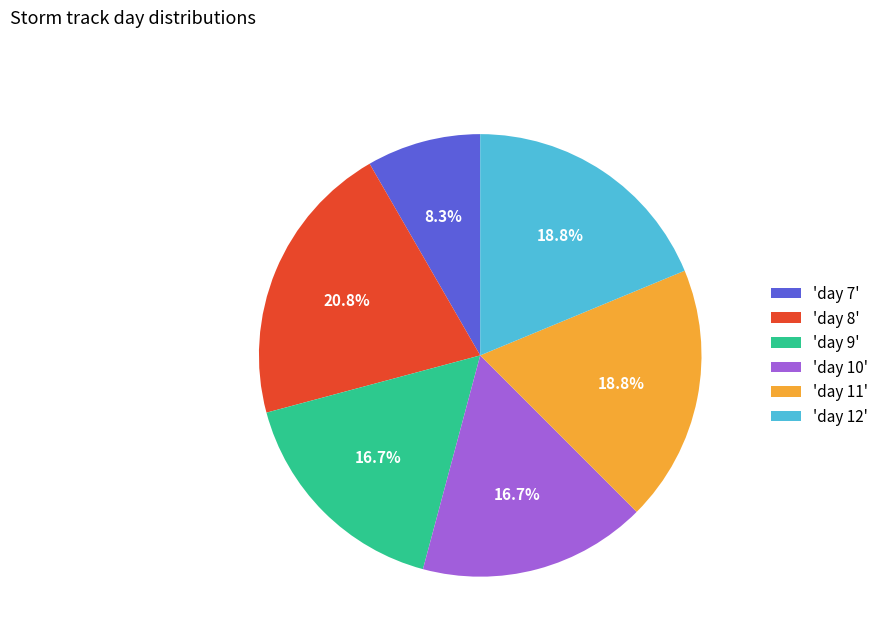

Between 'day 8' and 'day 9', which is larger?

'day 8'